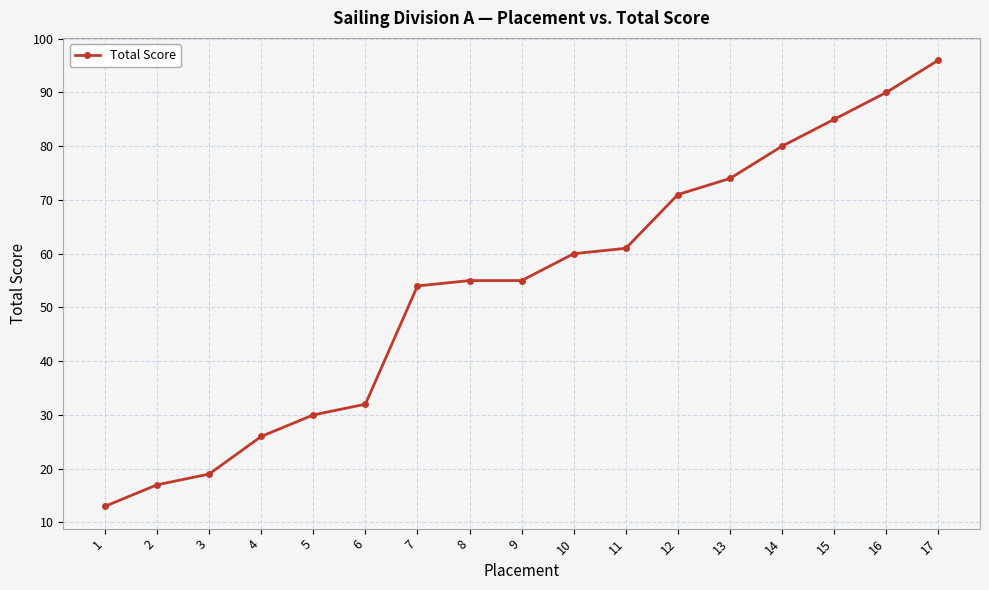

Reading left to right, transcribe all the data shown in this chart.

13	17	19	26	30	32	54	55	55	60	61	71	74	80	85	90	96